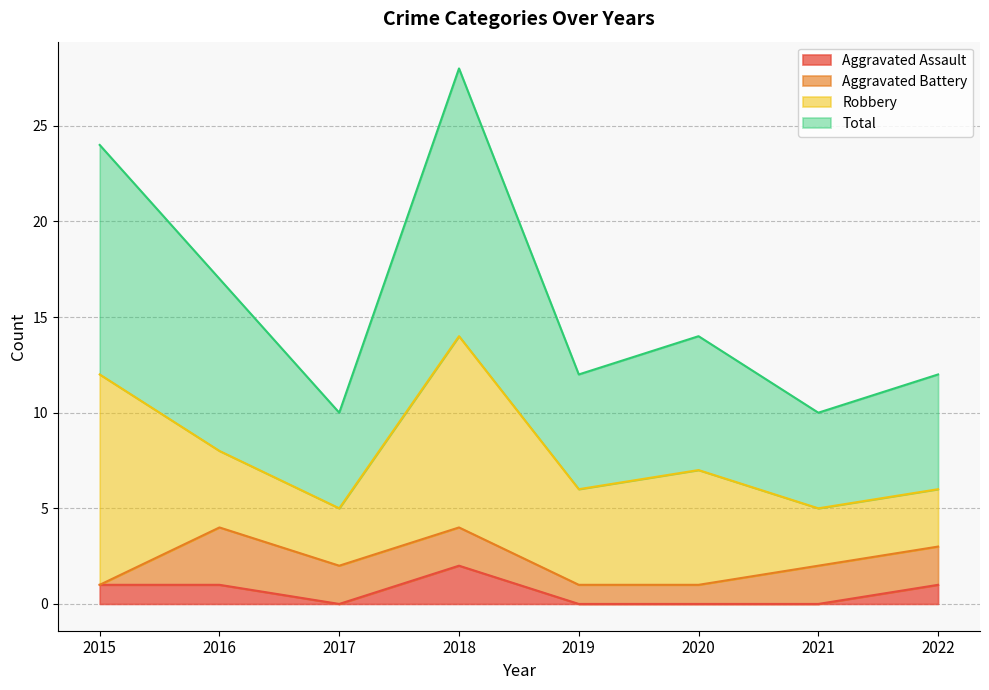

Is the value of Total at 2021 greater than the value of Aggravated Assault at 2015?

Yes